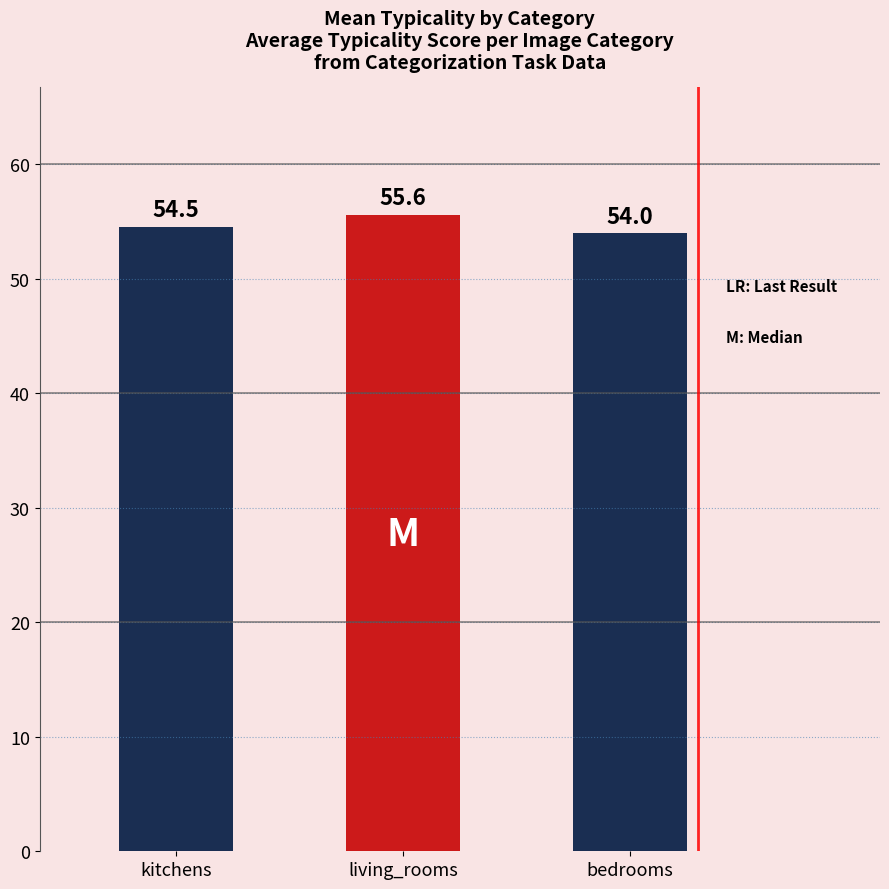

Reading left to right, transcribe all the data shown in this chart.

54.5	55.6	54.0